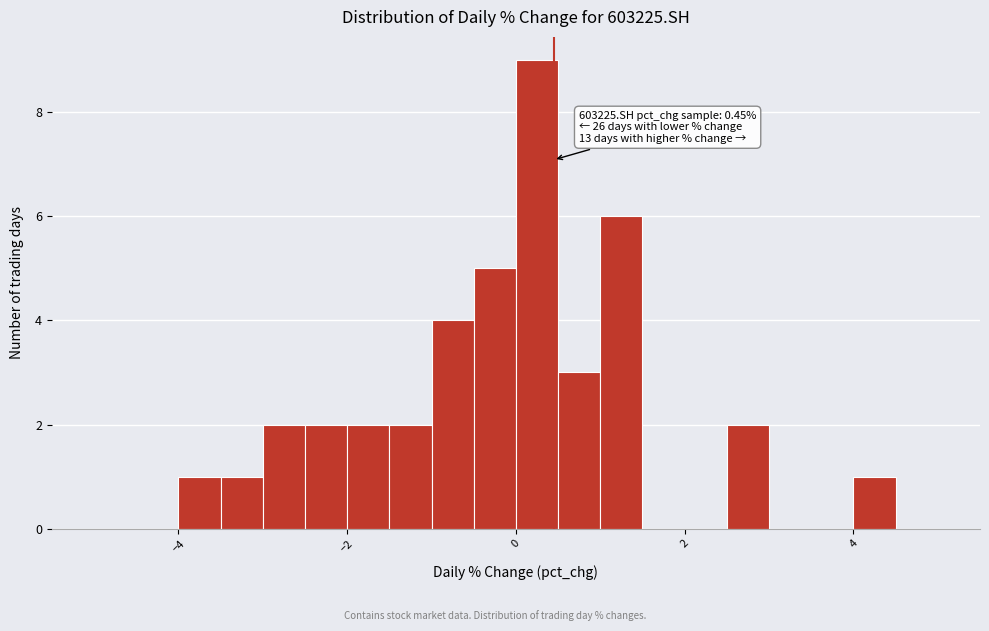

Read against the x-axis, roughly where is the centre of the tallest bar?

0.2